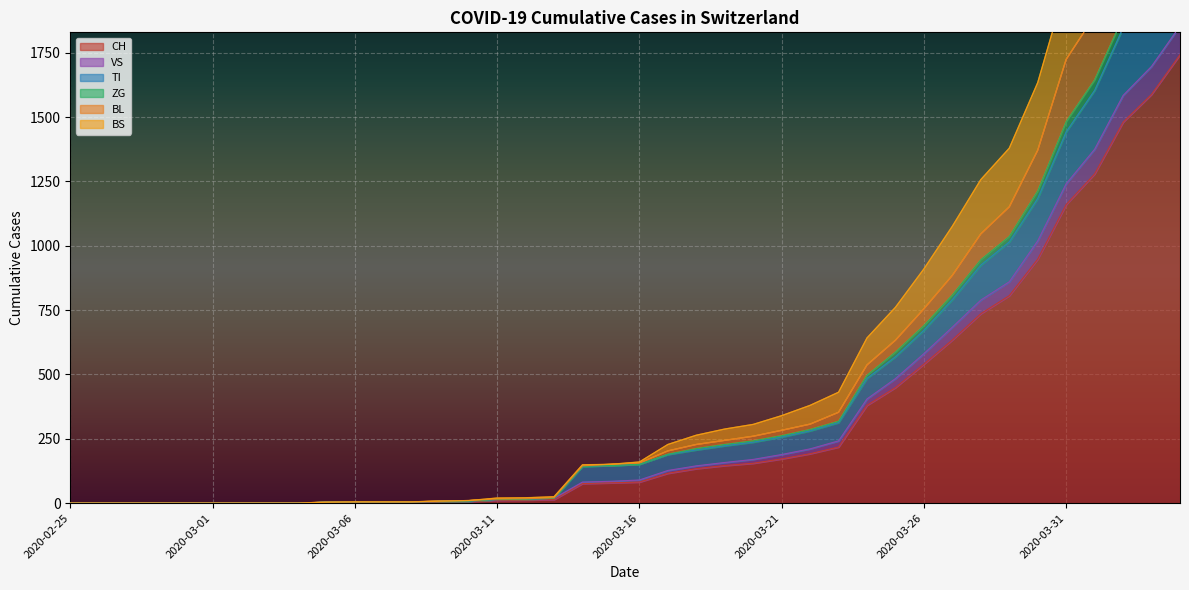

Rank the series at 2020-03-03 from highest to lowest value.

CH, VS, TI, ZG, BL, BS